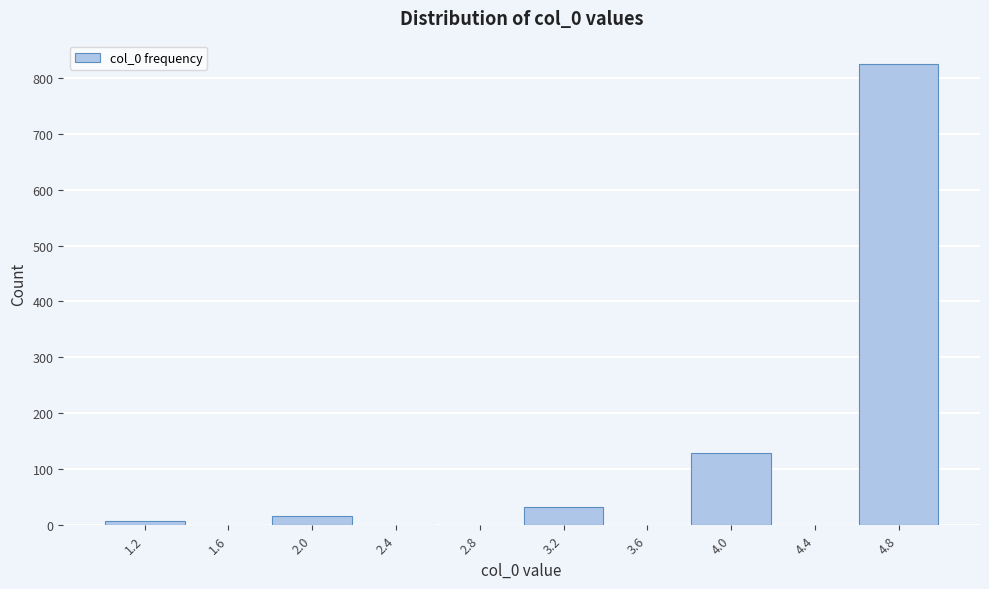

Which range on the x-axis has the tallest bar?

4.6 to 5.0